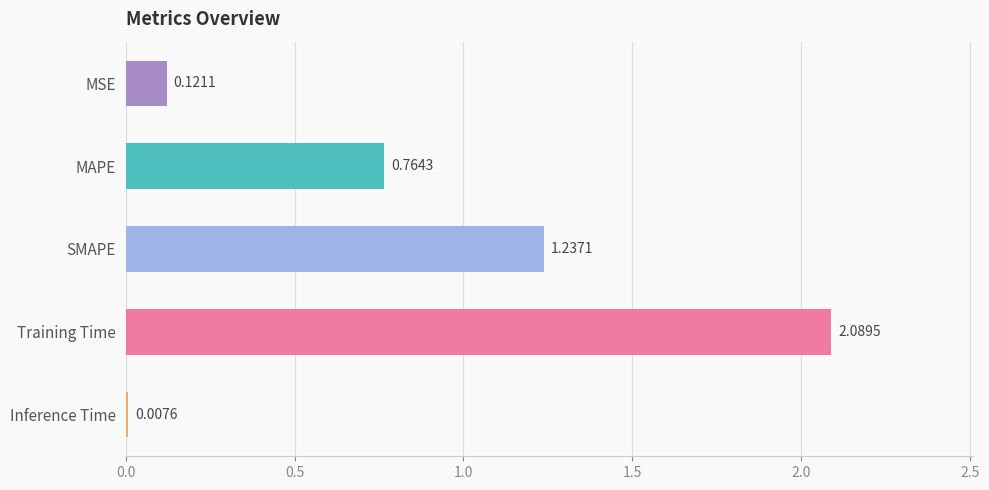

At which label is the value closest to 1?

MAPE